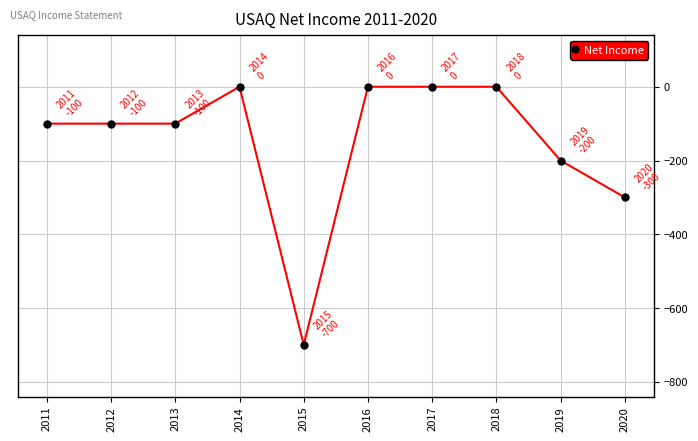

Reading right to left, what are all the values shown in this chart?

2020=-300	2019=-200	2018=0	2017=0	2016=0	2015=-700	2014=0	2013=-100	2012=-100	2011=-100